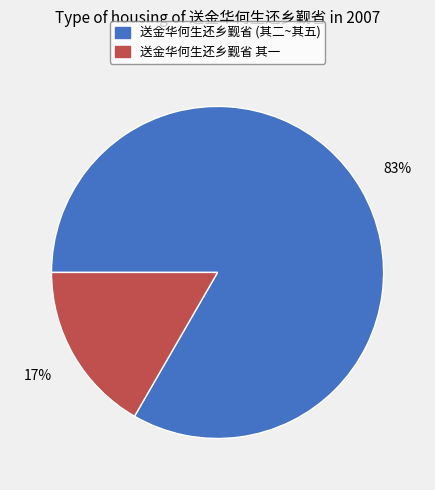

To the nearest percent, what percentage of the pie is 送金华何生还乡觐省 其一?

17%